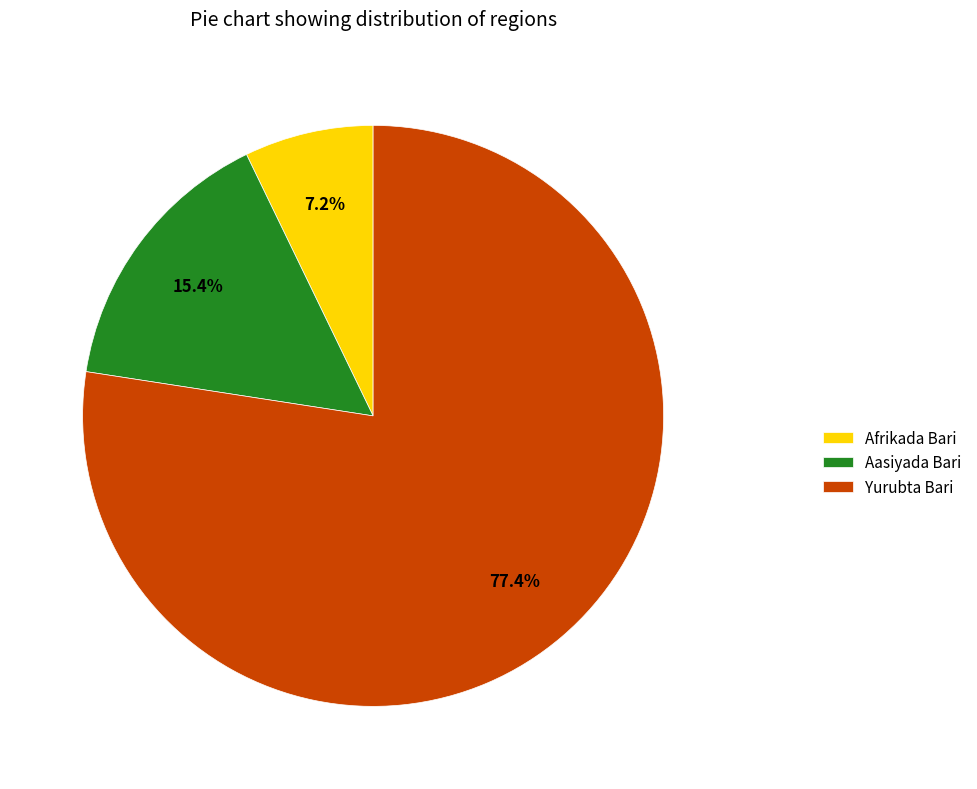

To the nearest percent, what percentage of the pie is Aasiyada Bari?

15%